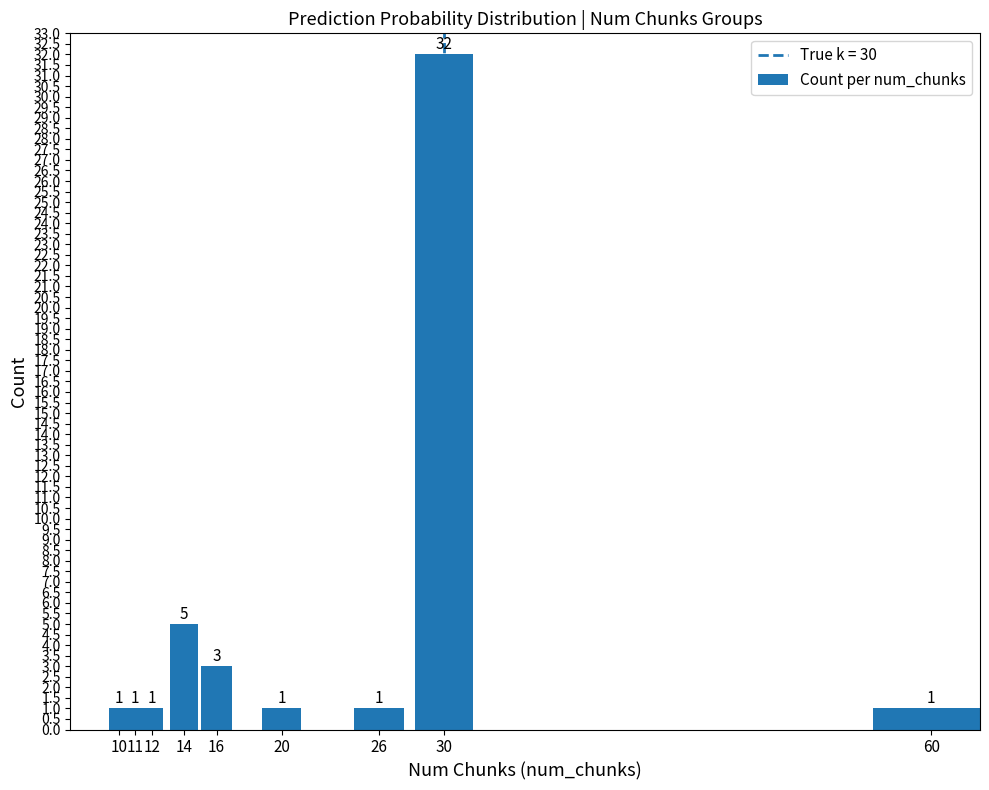

What is the sum of all values?

46